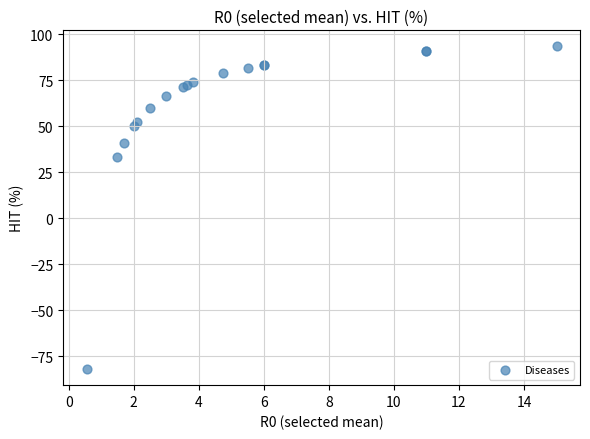

What Y value in the scatter plot is closest to 5?

33.3